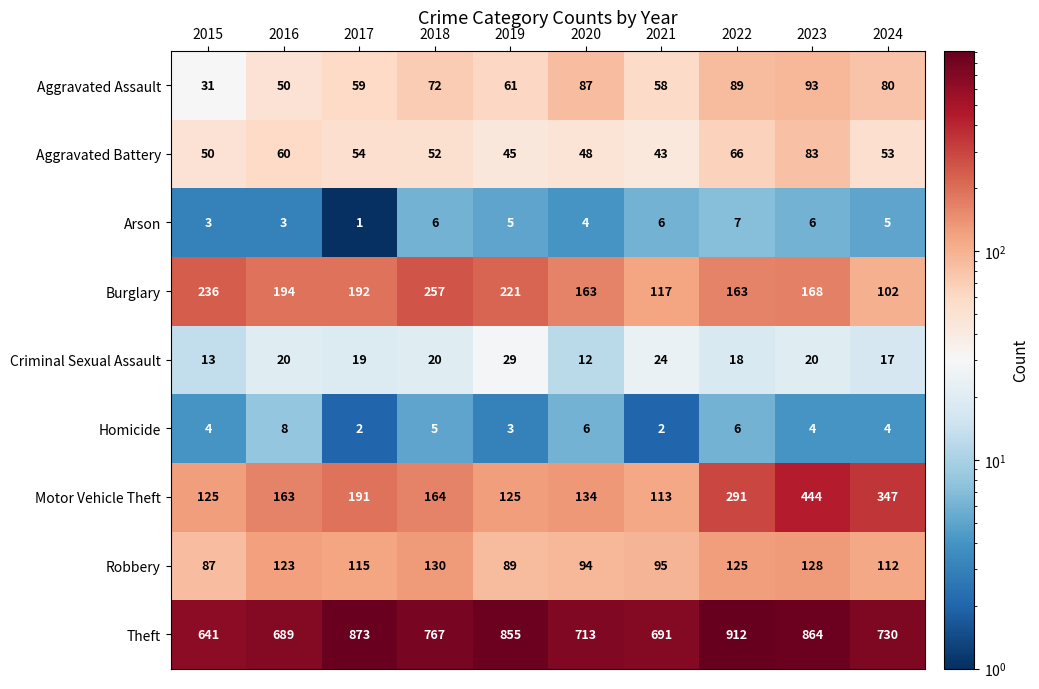

Which series has the widest spread of values?

Motor Vehicle Theft